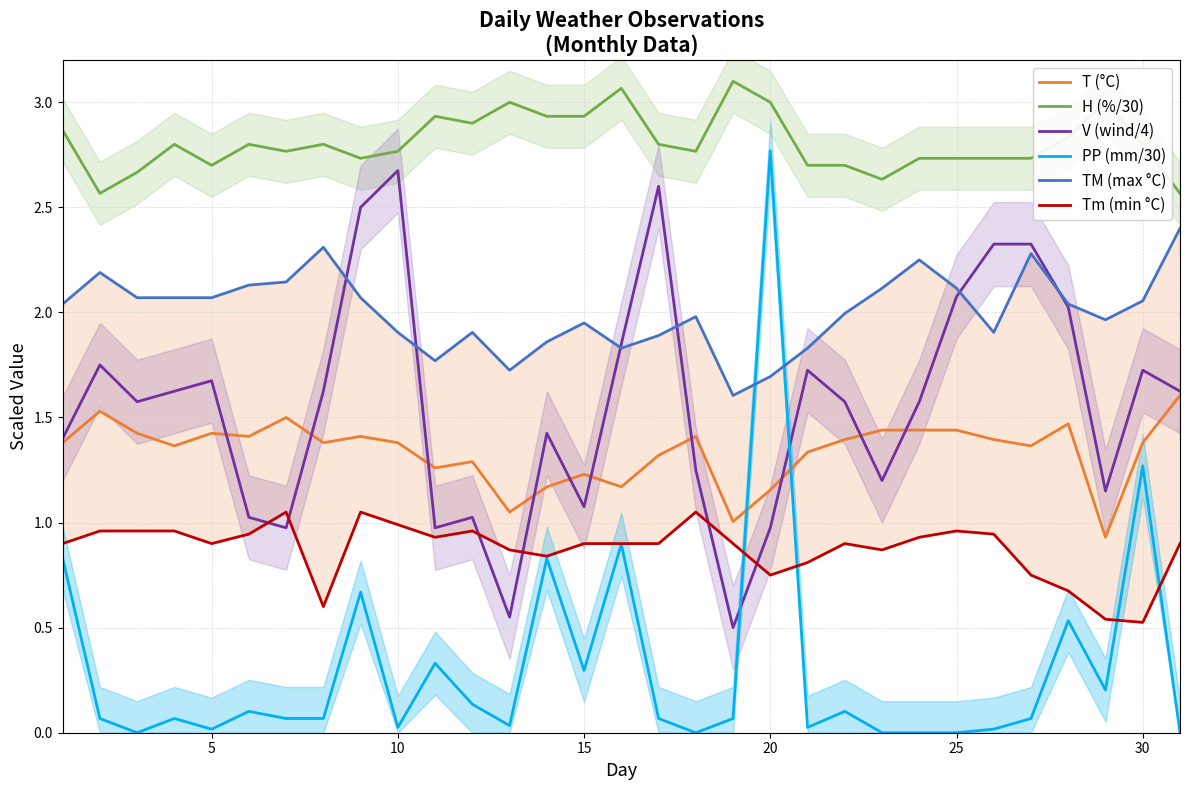

How many H (%/30) values are between 2 and 3?

29